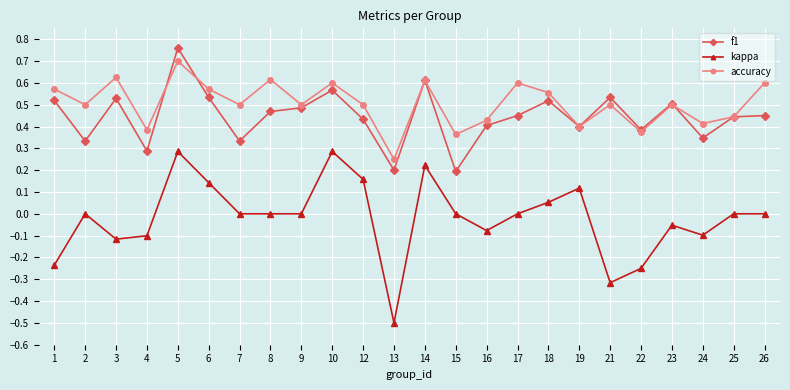

The value of kappa at 14 is 0.3. True or false?

False